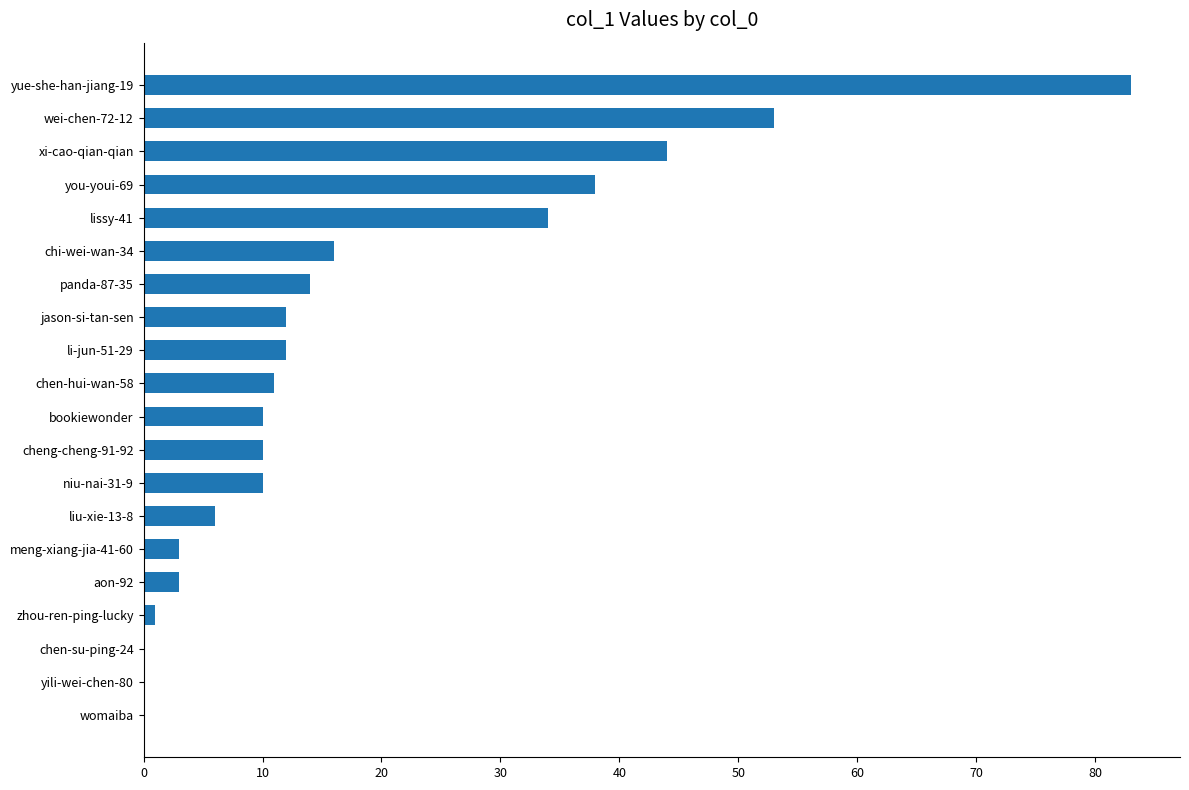

What is the average value?

18